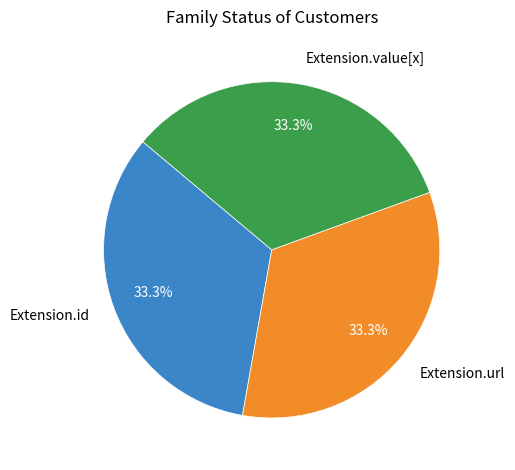

What portion of the pie excludes Extension.url?

66.7%